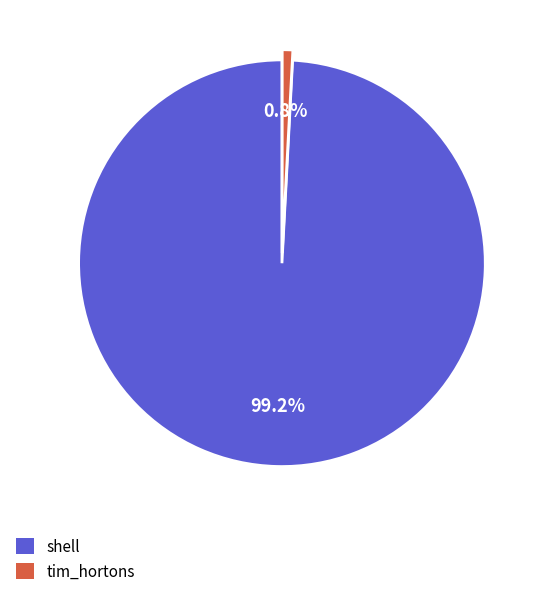

Which slice represents more than half of the pie?

shell